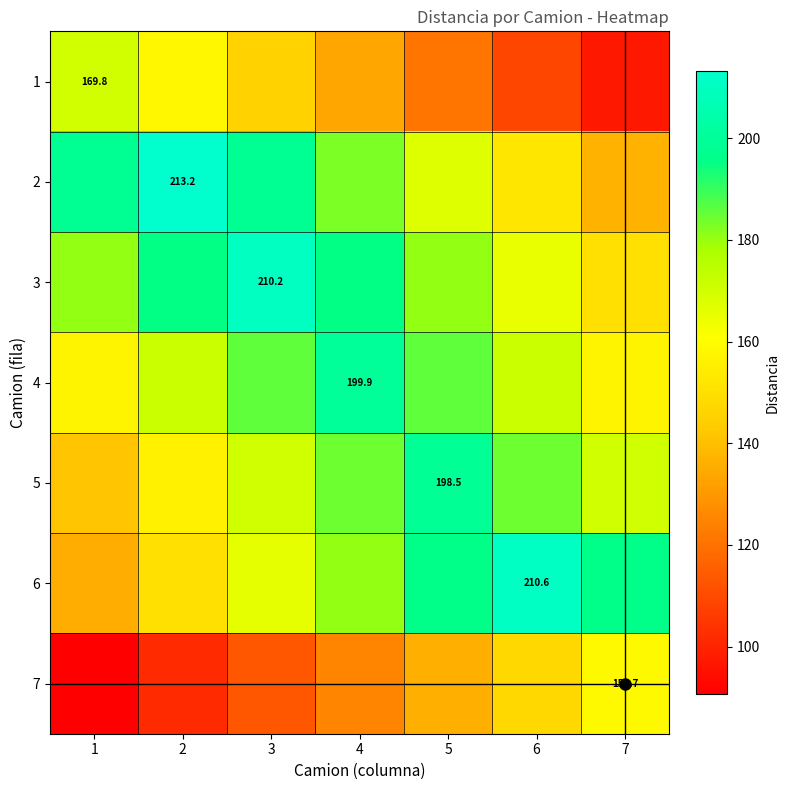

Is it true that 7 equals 102.0 at 2?

True